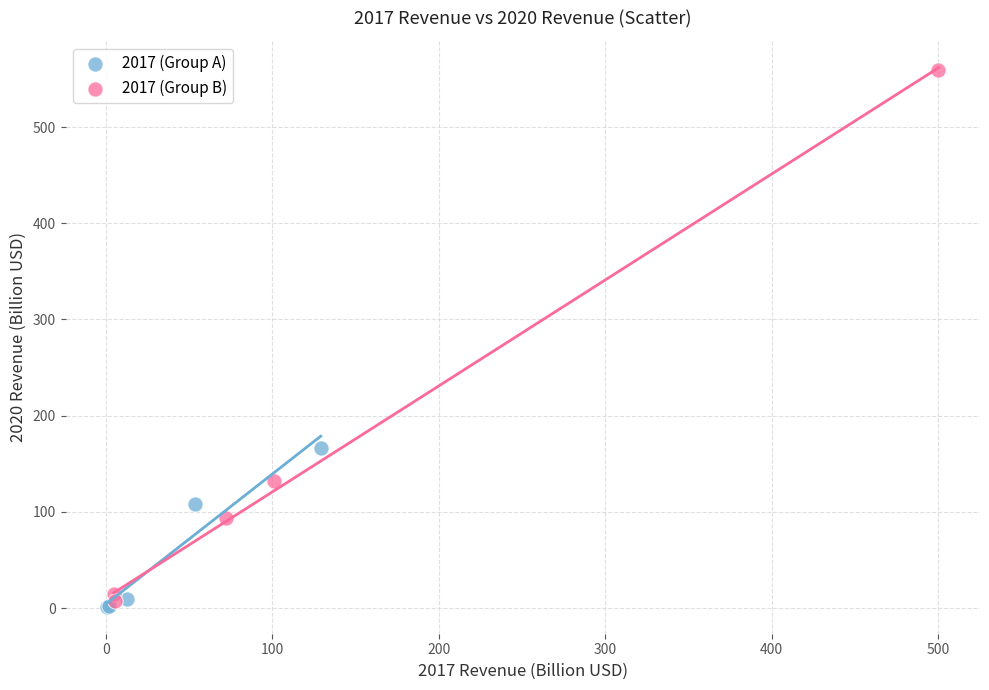

Which series has the widest spread of Y values?

2017 (Group B)